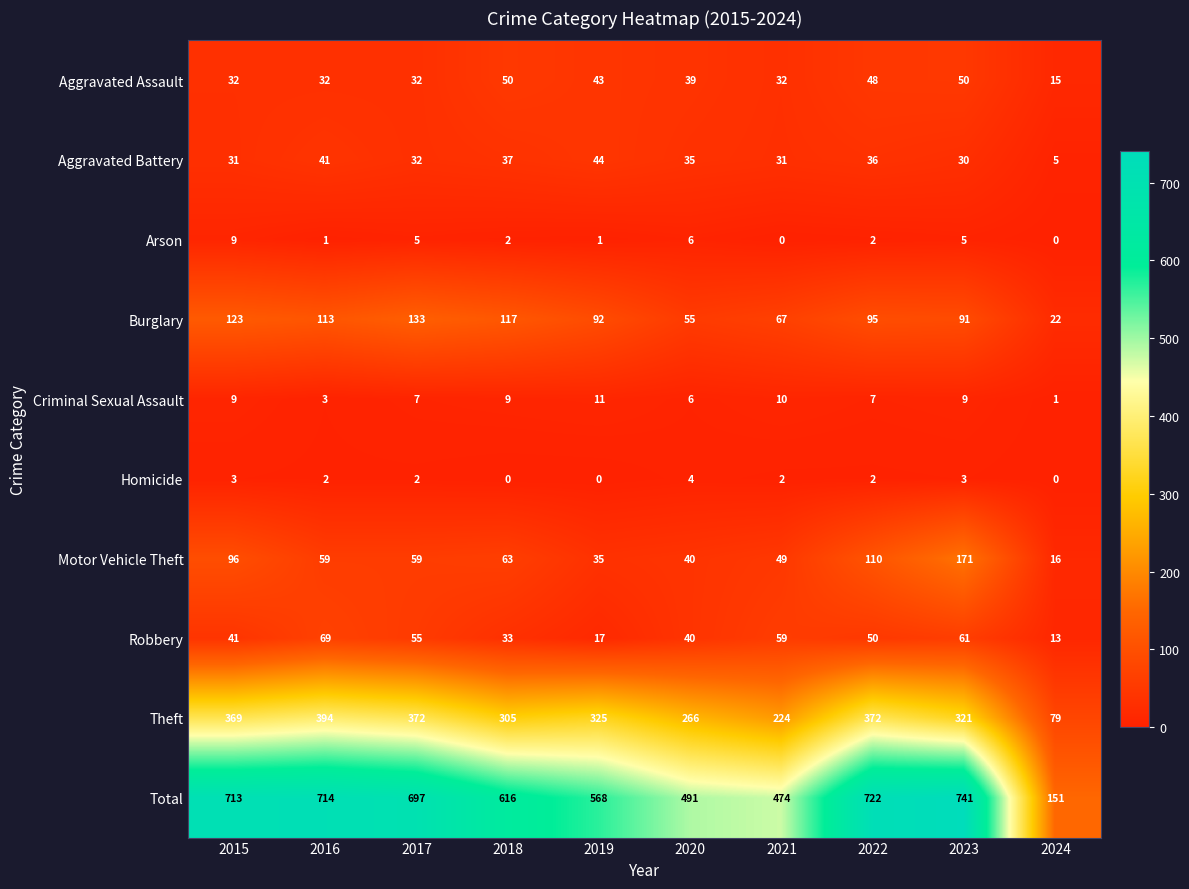

What is the average value of the Theft series?

303